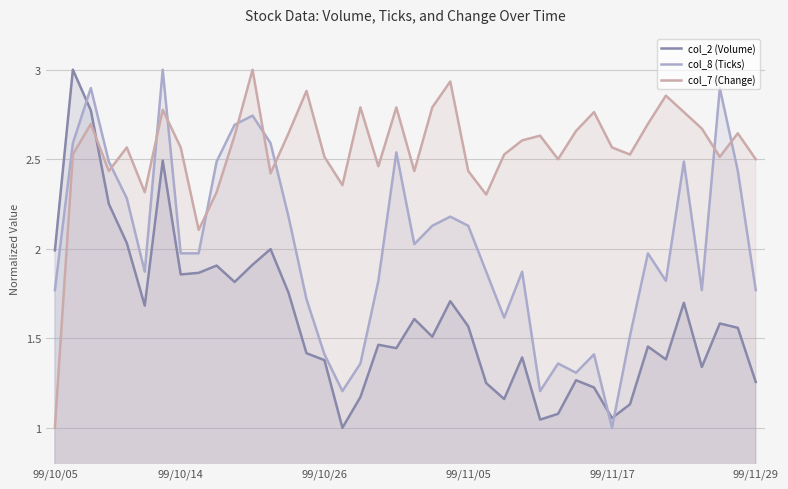

What is the smallest value displayed?

1.0